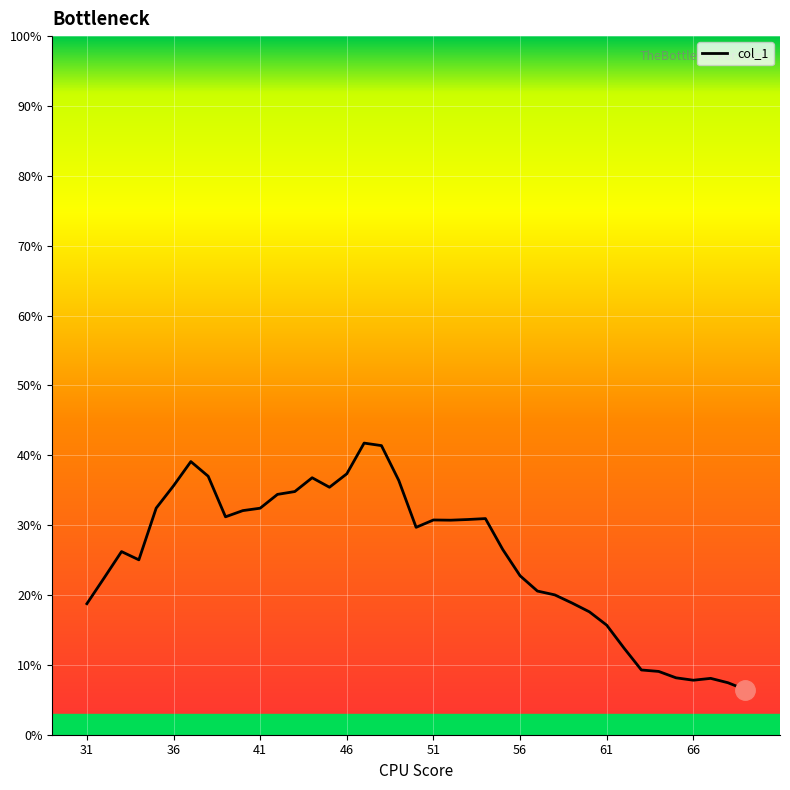

True or false: there are more than 1 points higher than both neighbors.

True